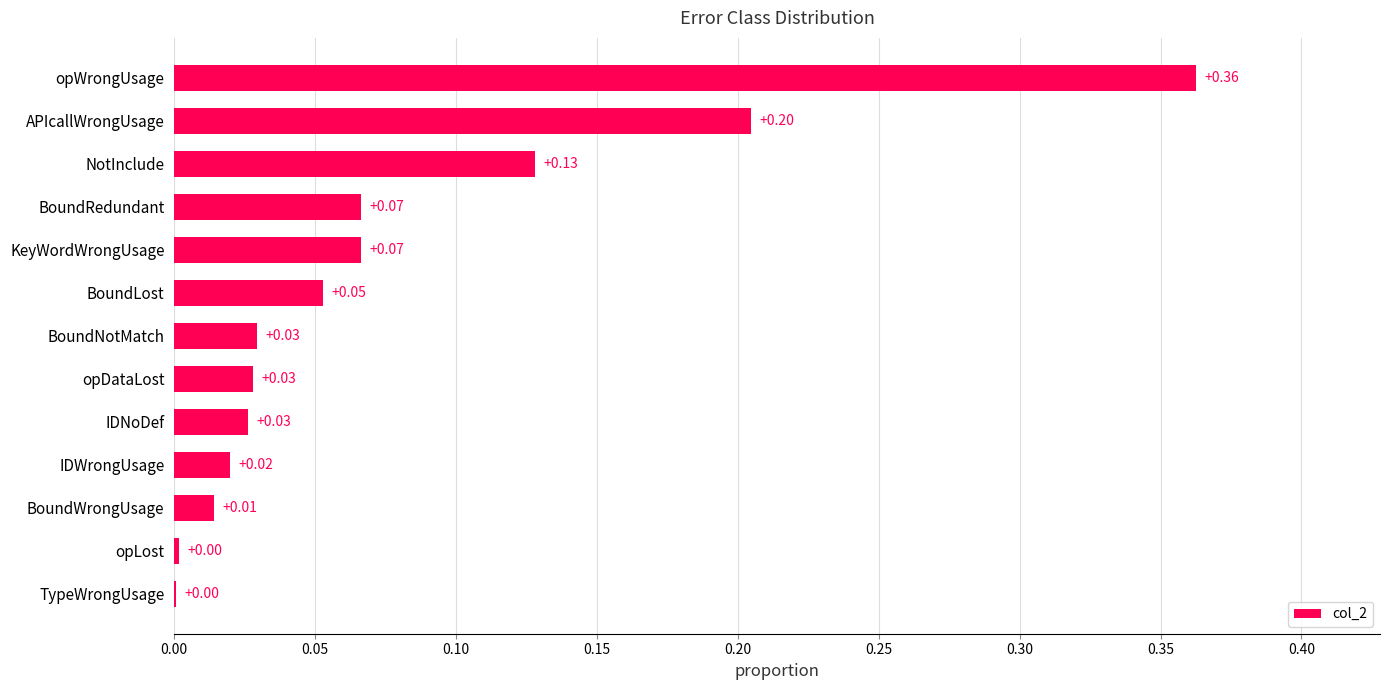

What is the sum of all values?

1.0